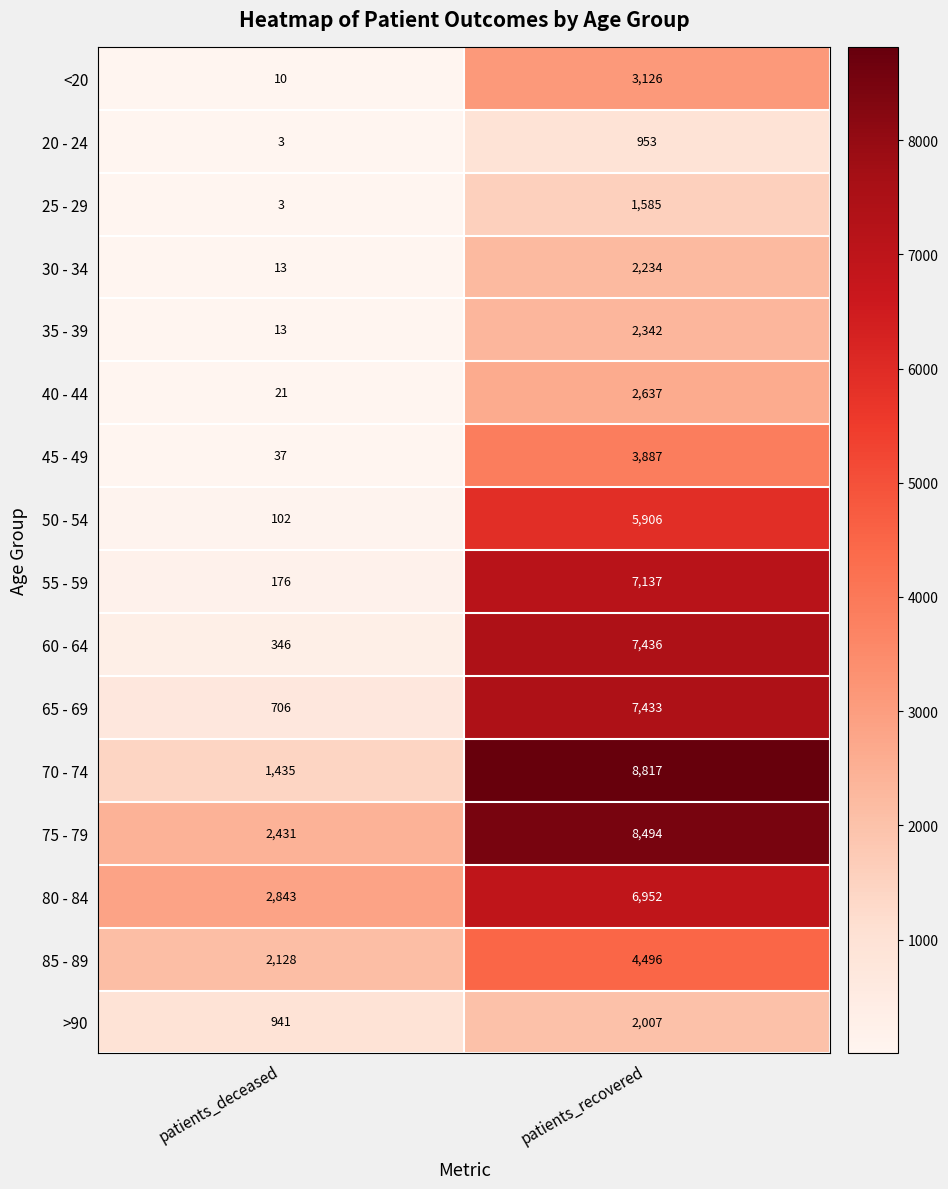

Count the number of data series in this chart.

16